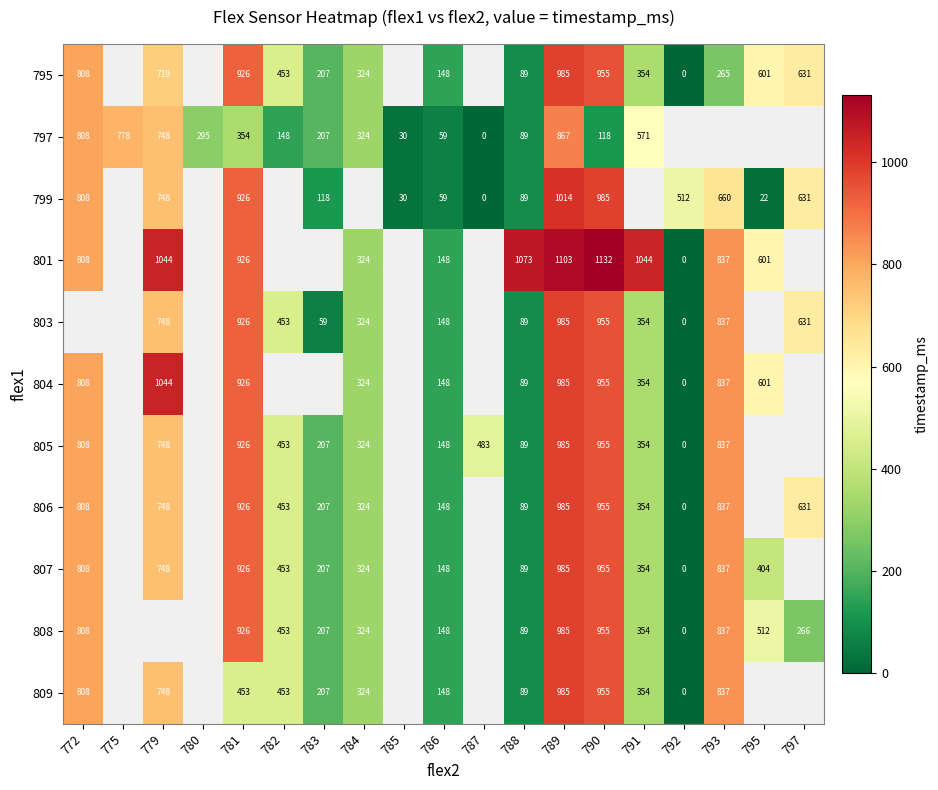

What is the sum of the 809 values at 786 and 791?

502